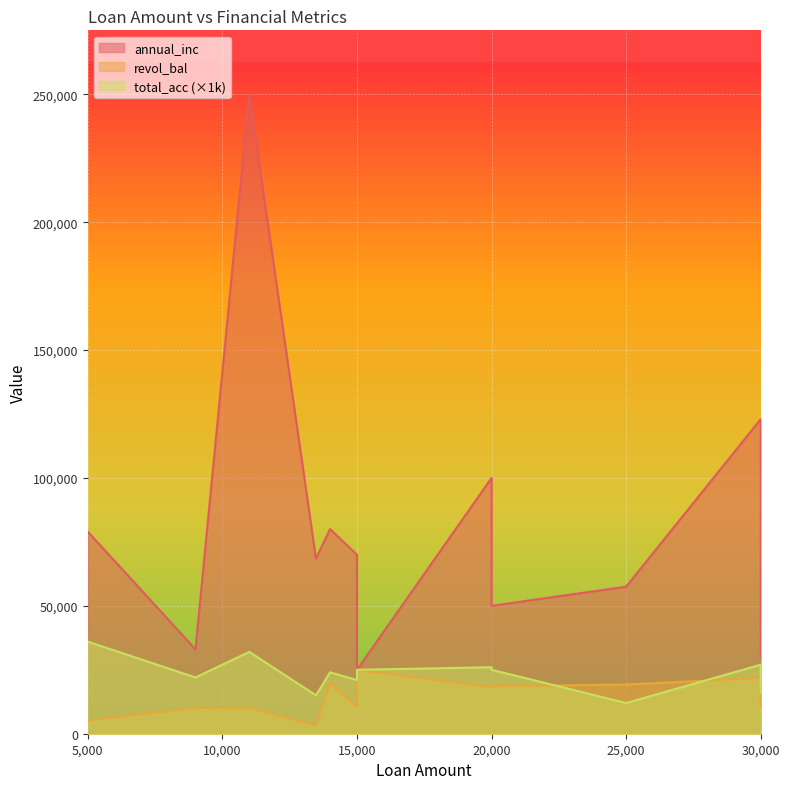

List the labels in order of annual_inc value, largest first.

11000, 30000, 20000, 14000, 5000, 15000, 13475, 25000, 20000, 9000, 30000, 15000